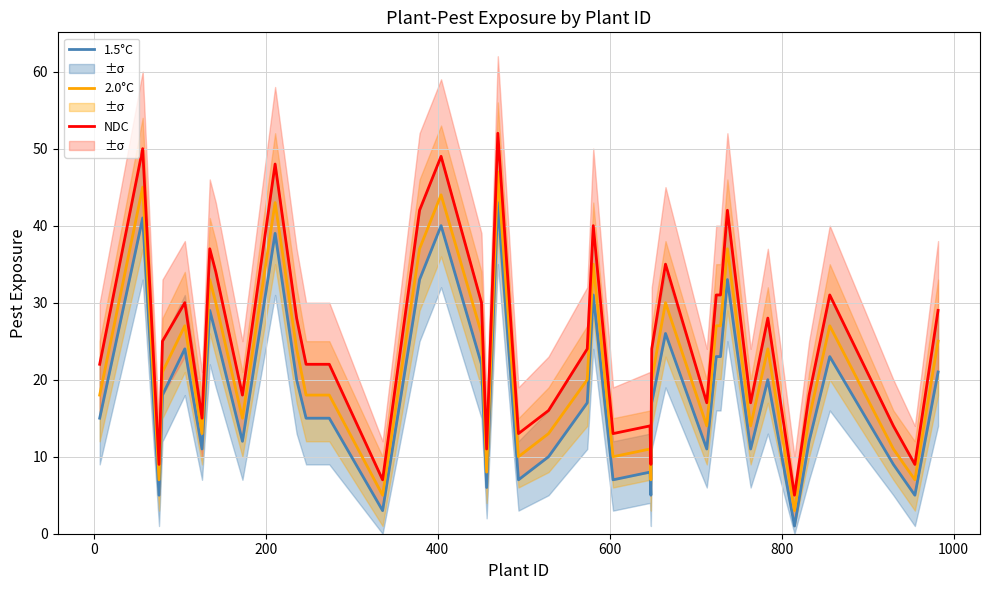

How many data points in 1.5°C are less than 17?

19